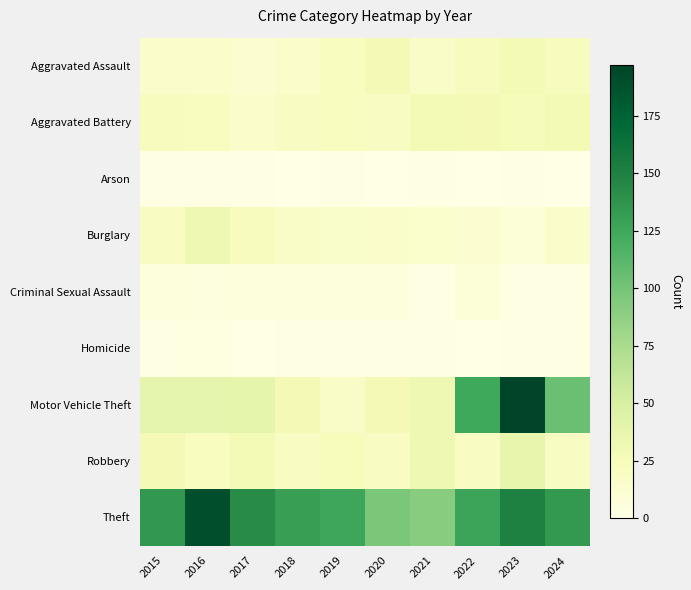

What is the total value across all series at 2021?

220